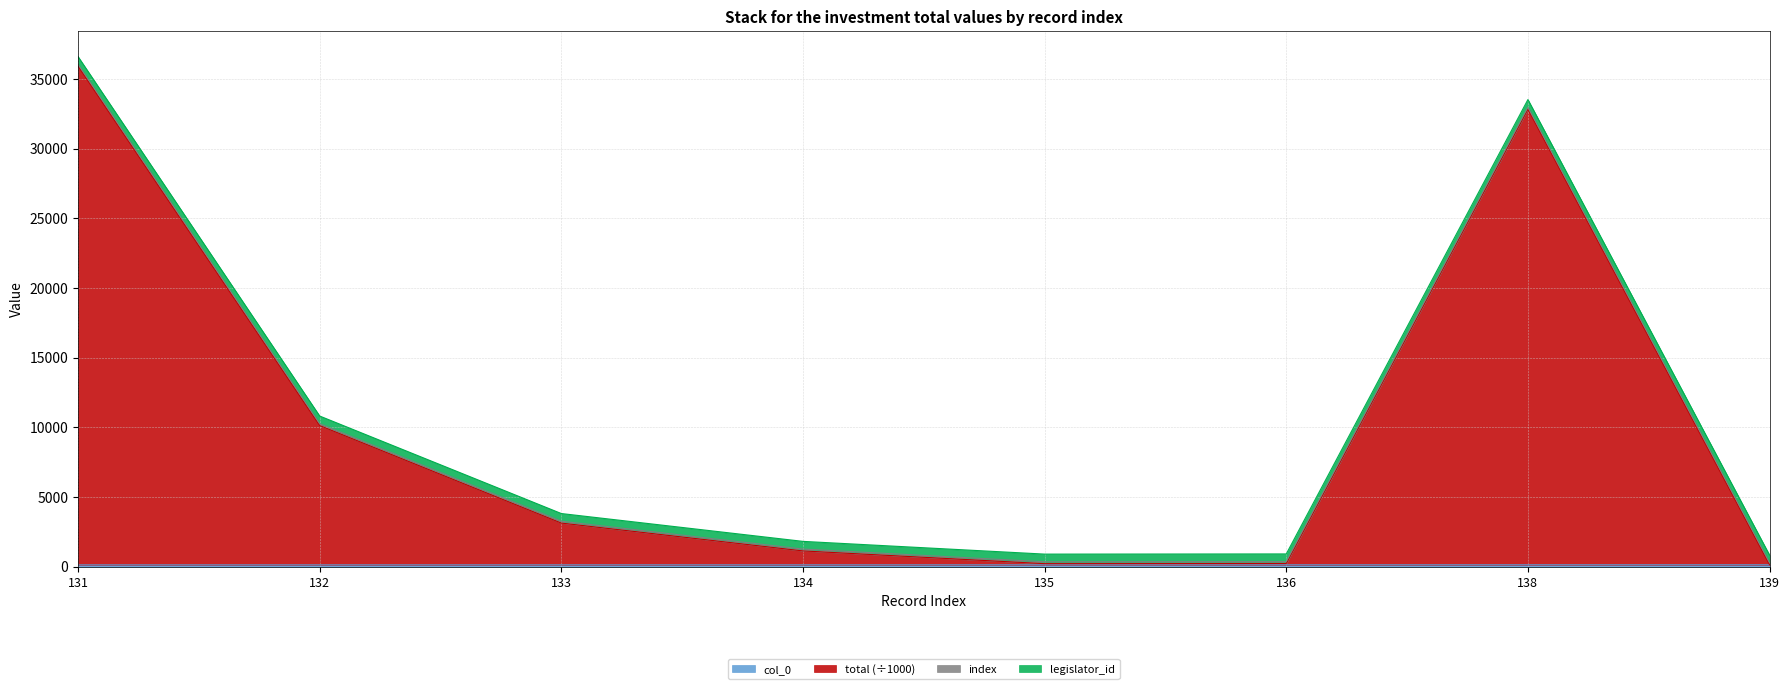

What value does the total series have at 132?

10132.0